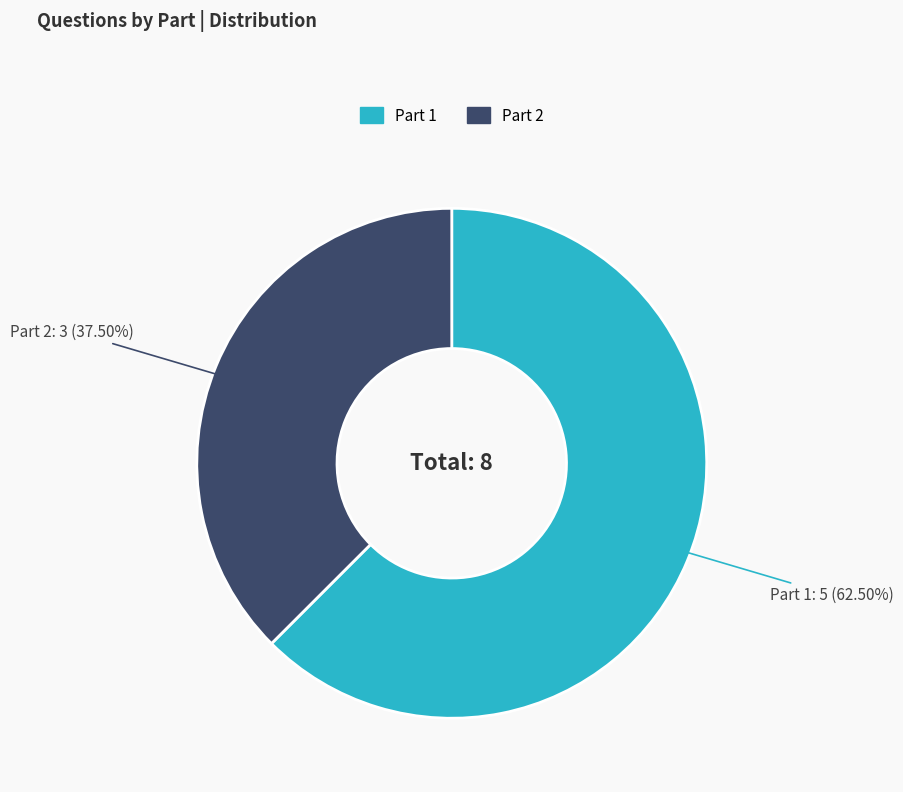

To the nearest percent, what is the combined percentage of Part 2 and Part 1?

100%